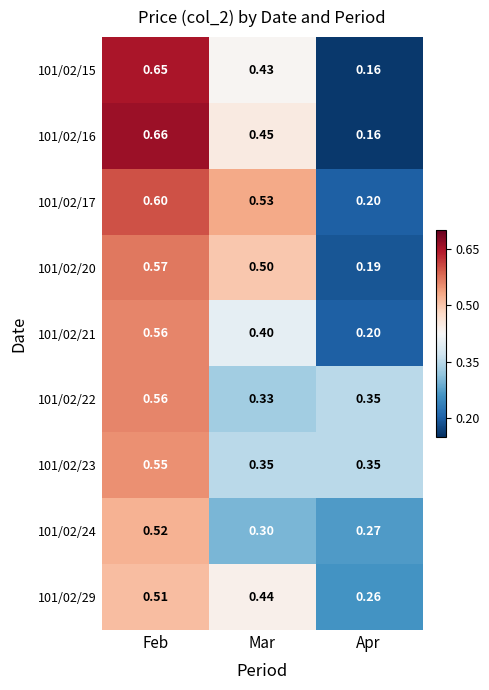

List the labels in order of 101/02/16 value, largest first.

Feb, Mar, Apr